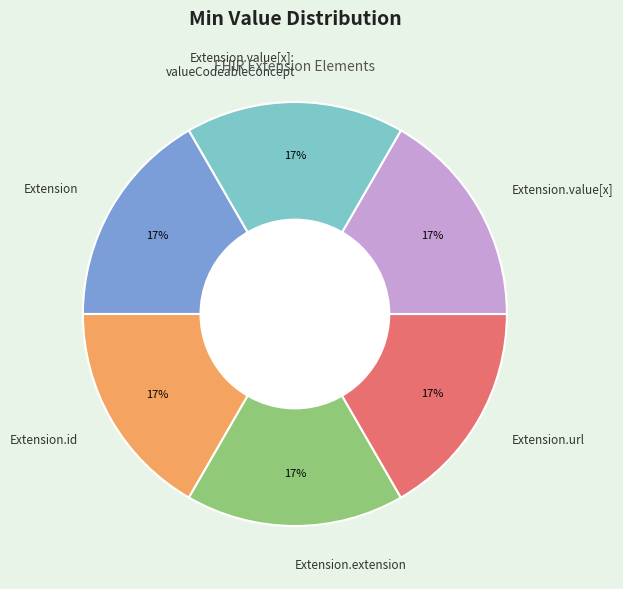

Is Extension.value[x]: valueCodeableConcept the majority of the pie?

No